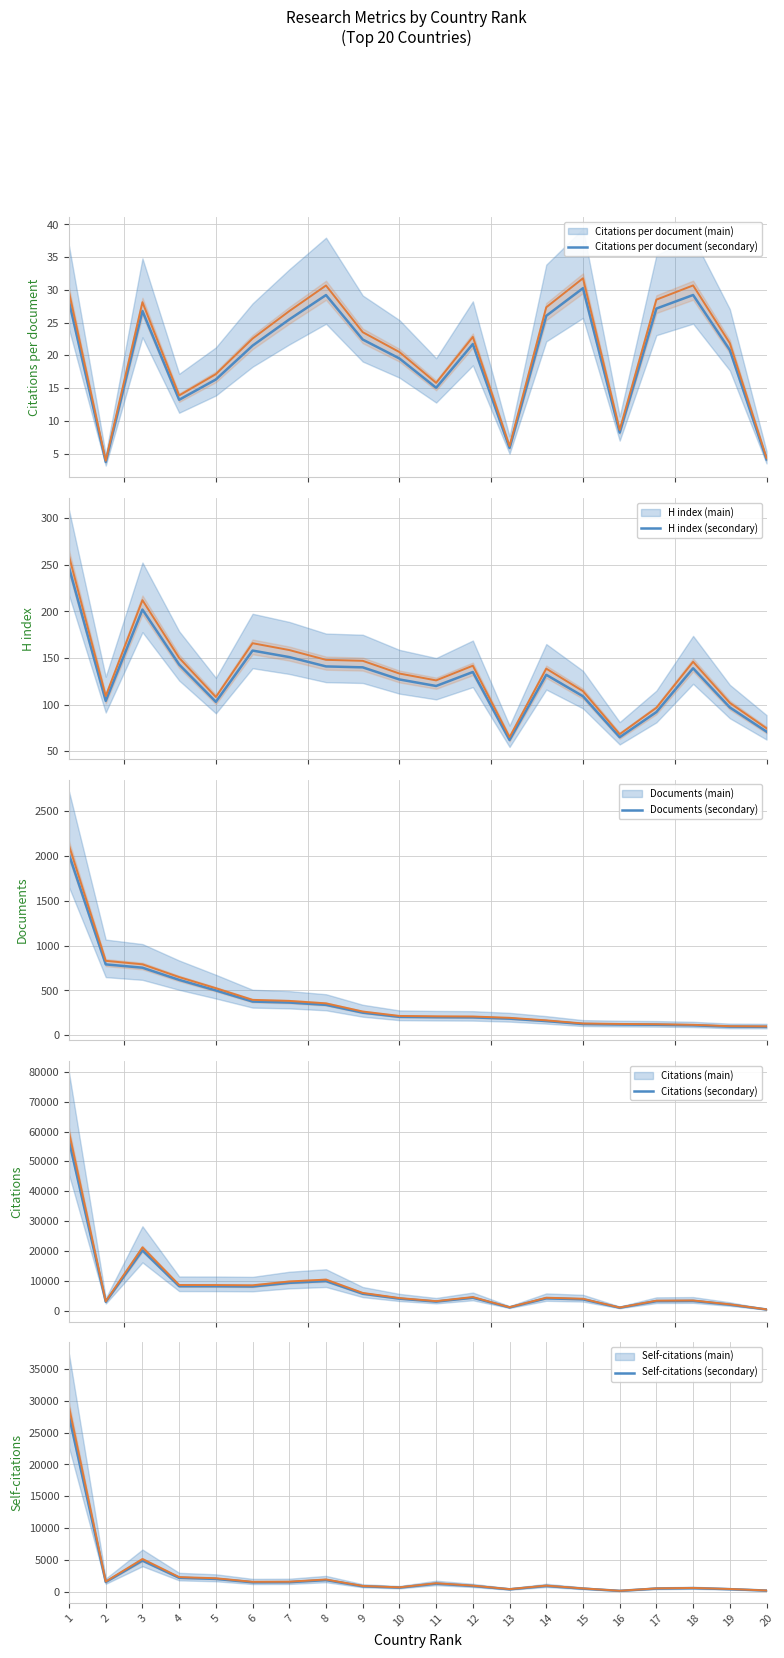

What is the sum of all H index values?

2538.0